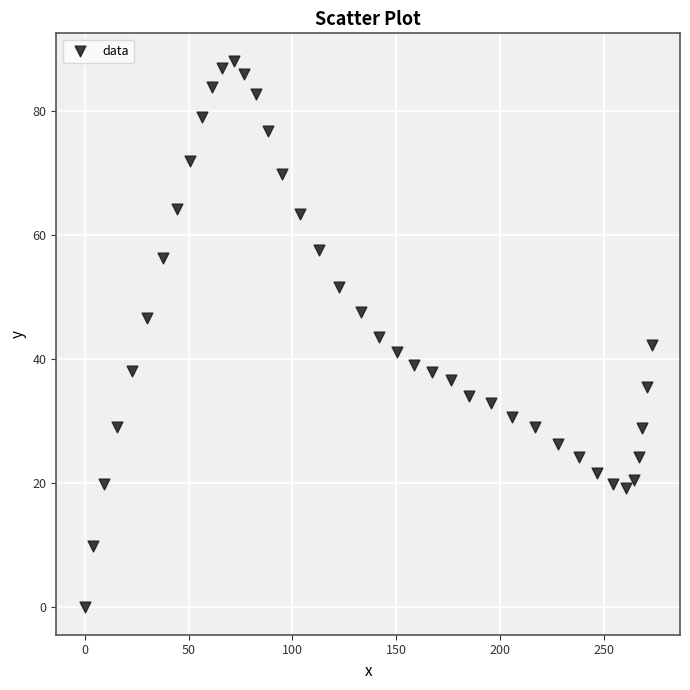

What is the range of Y values (max minus min)?

88.1